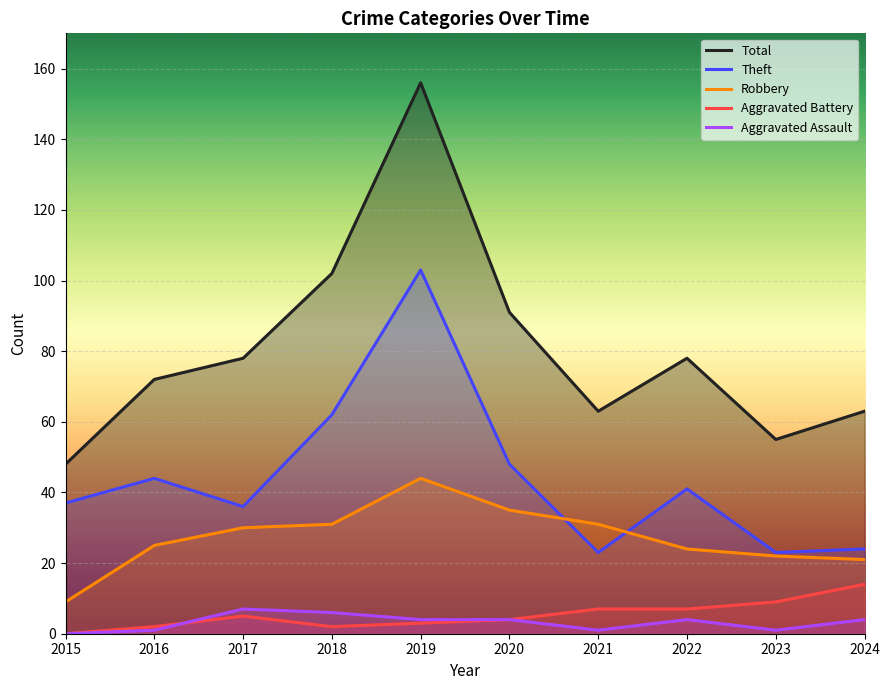

How many values in Aggravated Assault are above zero?

9